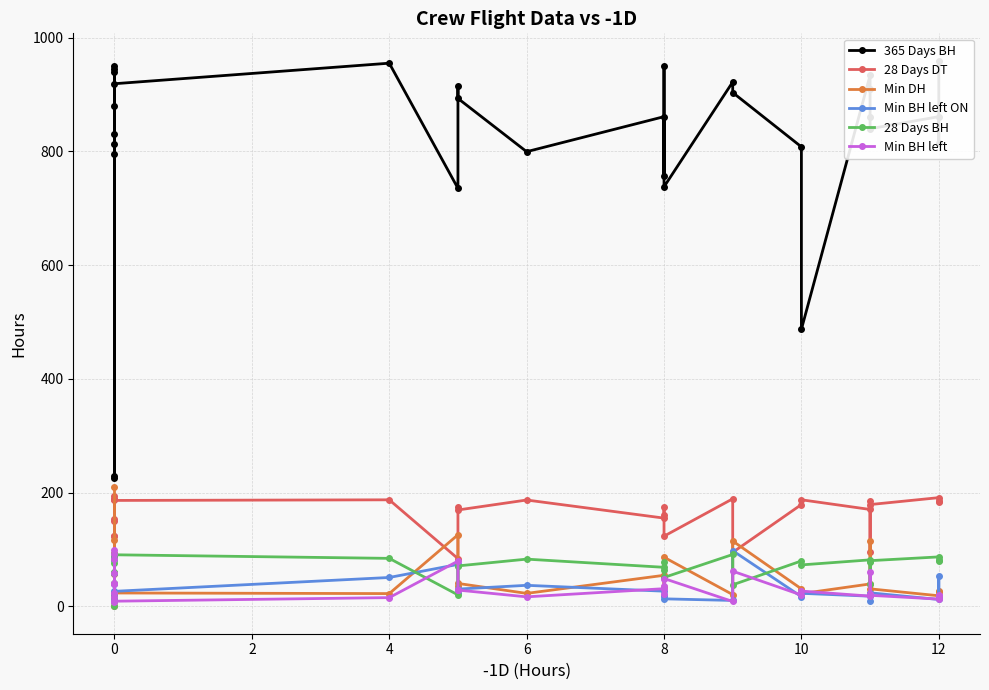

What is the greatest value displayed?

959.5